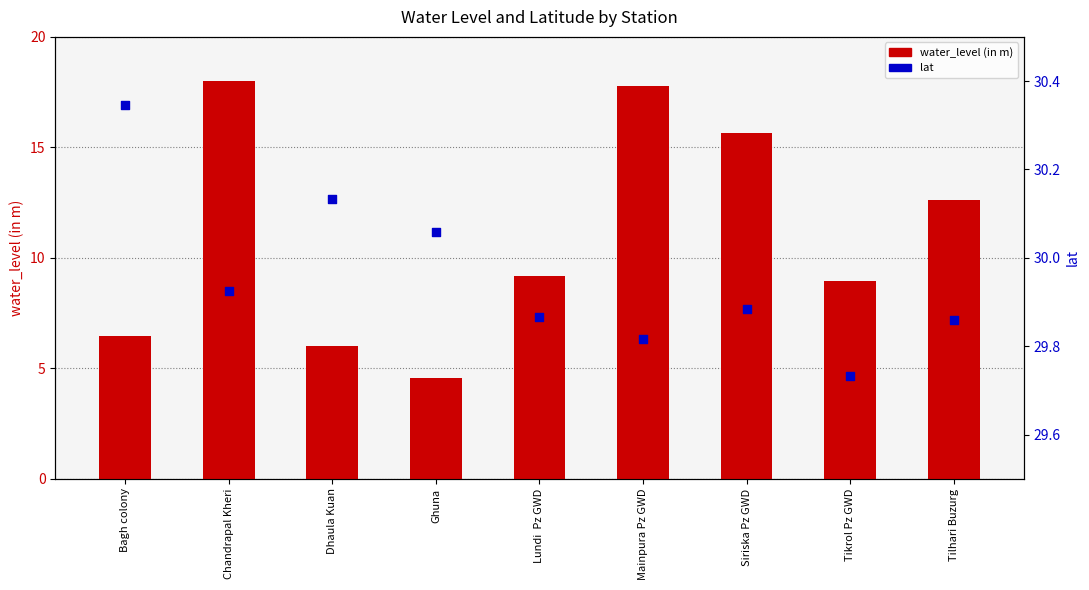

Which series has the largest total across all categories?

lat